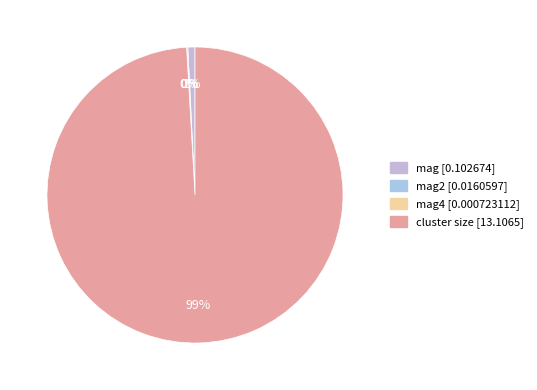

To the nearest percent, what is the difference between the largest and smallest slice percentages?

99%